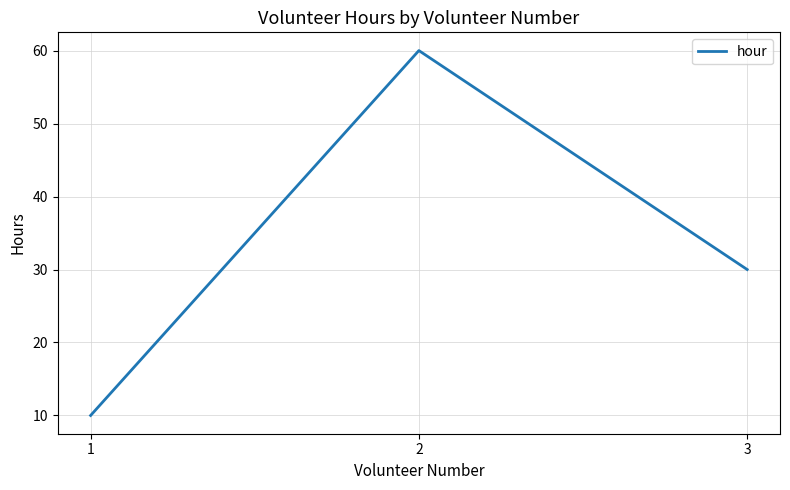

Approximately how many times larger is the value at 2 compared to 3?

2.0